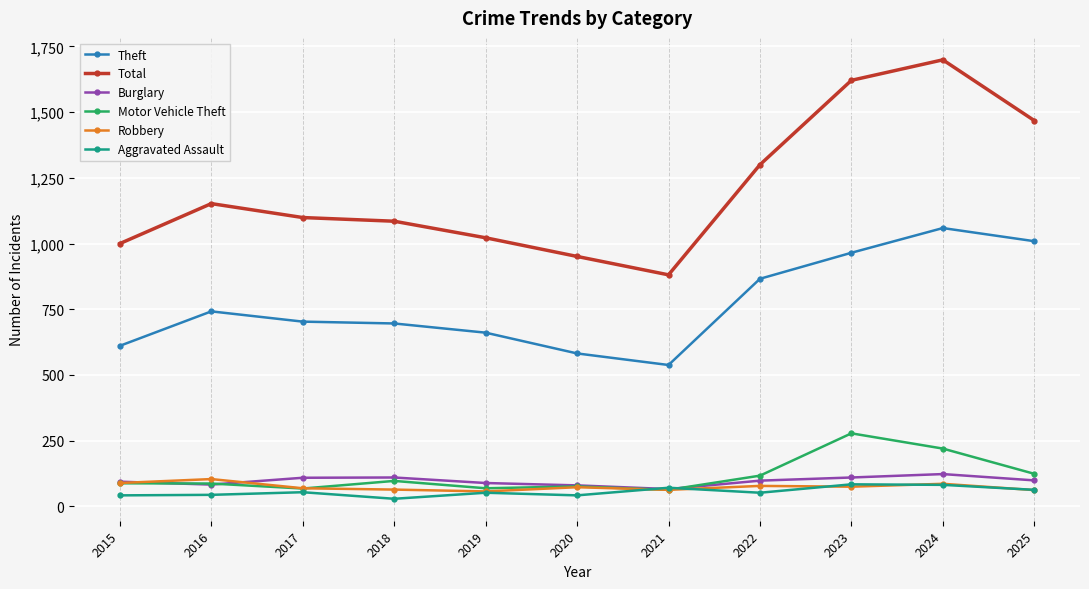

What is the approximate value of Total at 2025?

1468